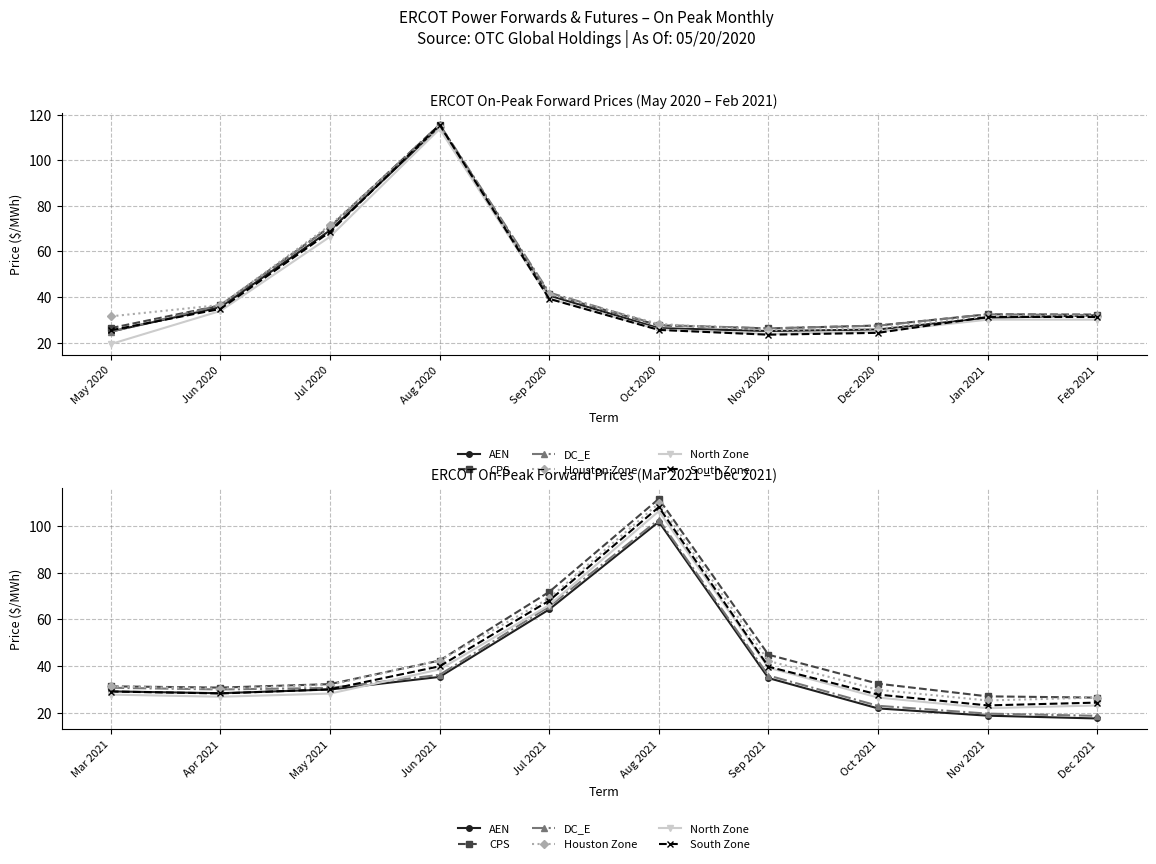

True or false: North Zone and DC_E cross at least once.

True